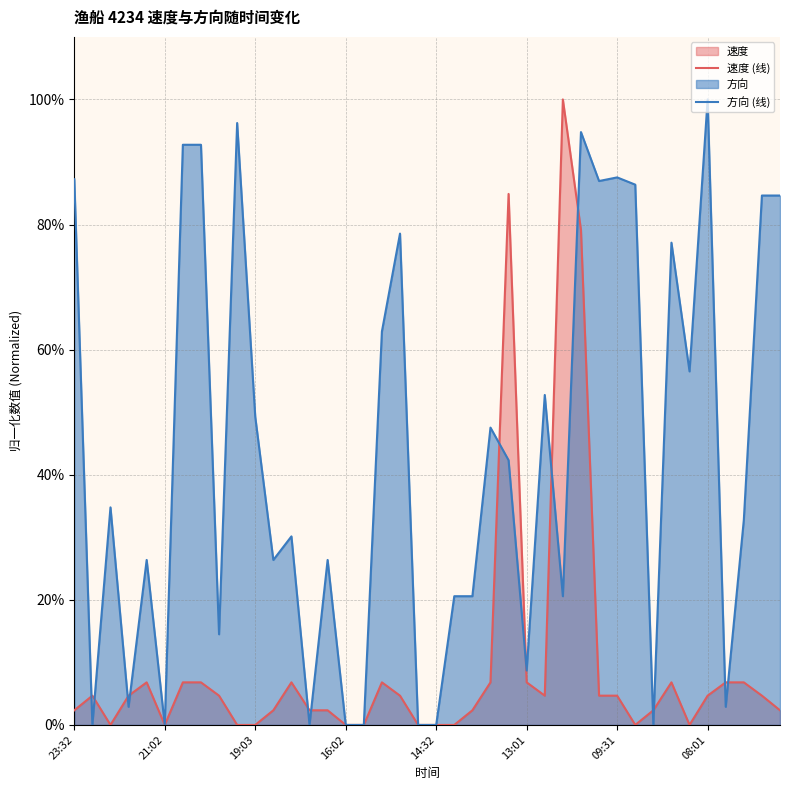

True or false: 方向 (线) has more than 1 interior local peaks.

True